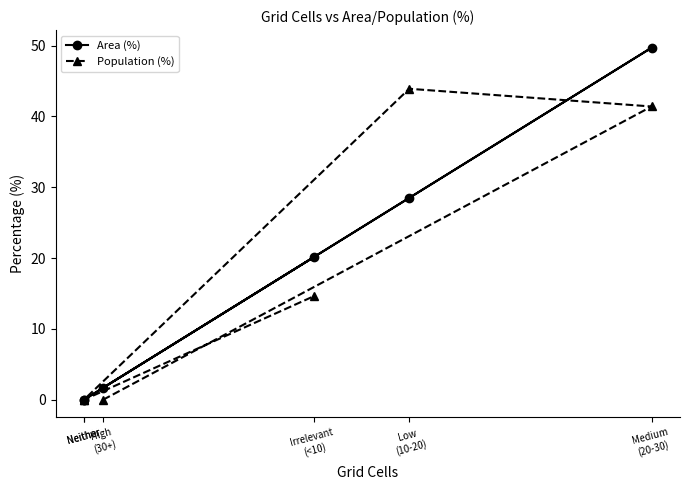

How many positive values does the Area (%) series have?

4